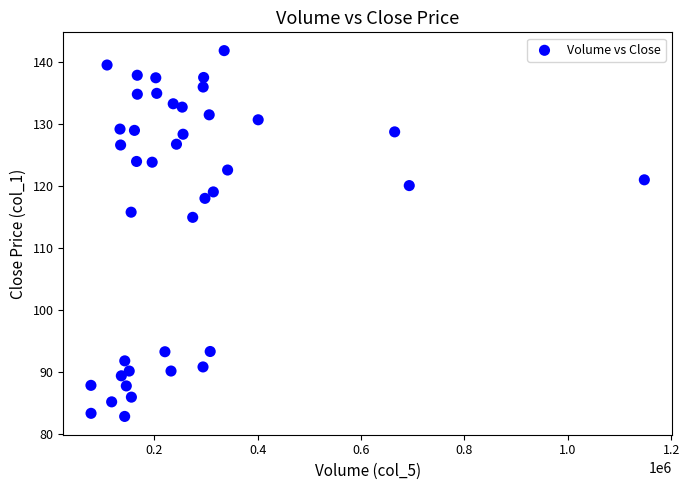

What is the range of Y values (max minus min)?

59.0